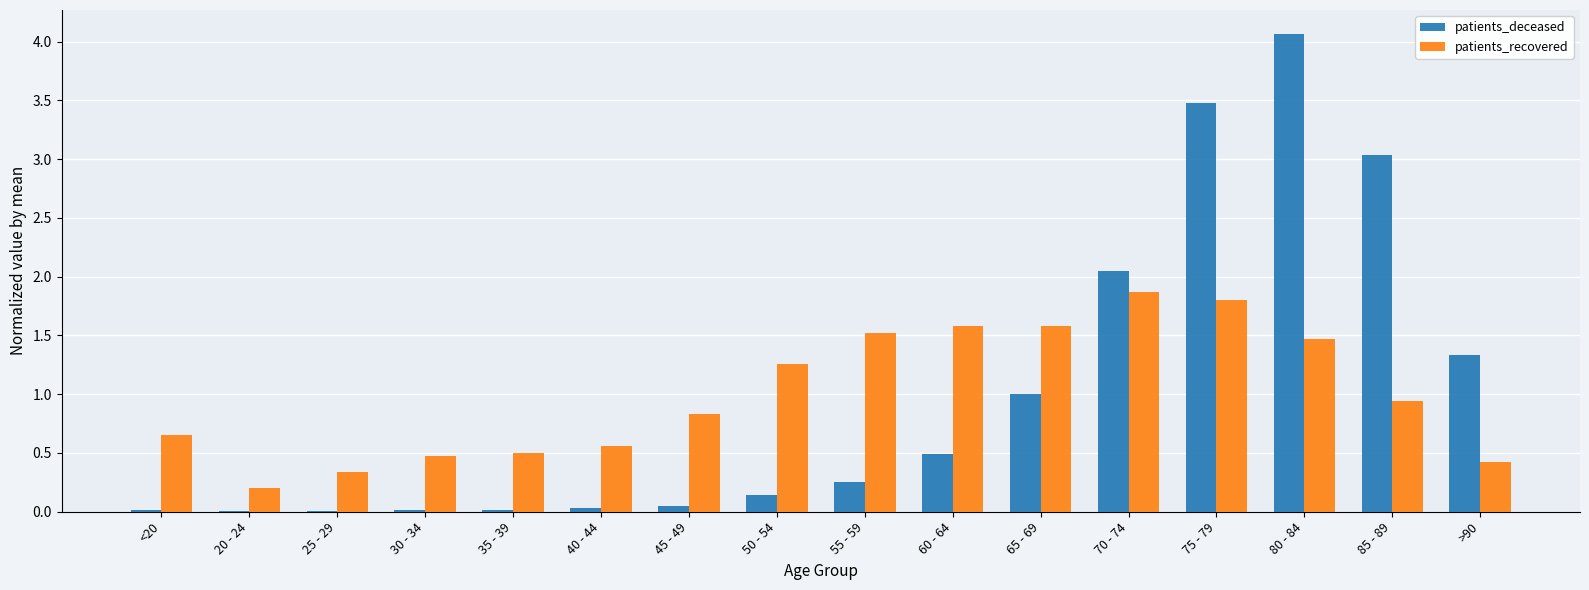

Is it true that patients_recovered equals 1.5 at 55 - 59?

True